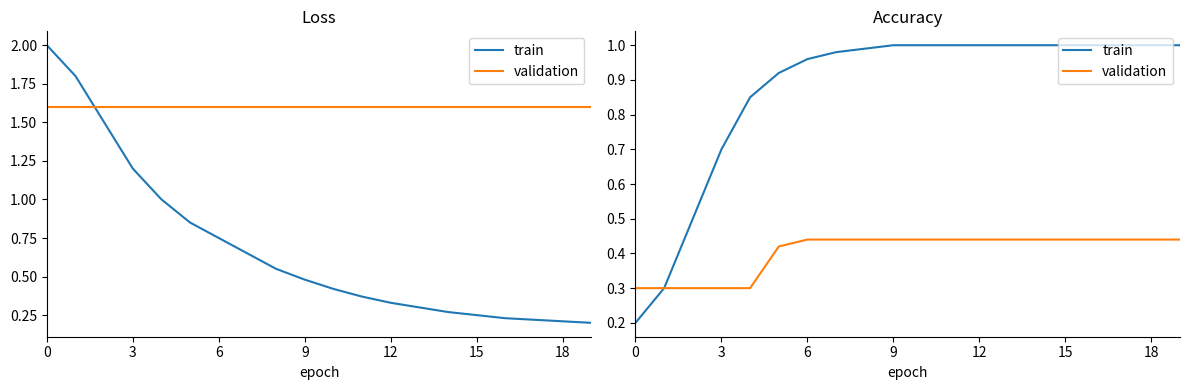

Which series has the largest total across all categories?

train